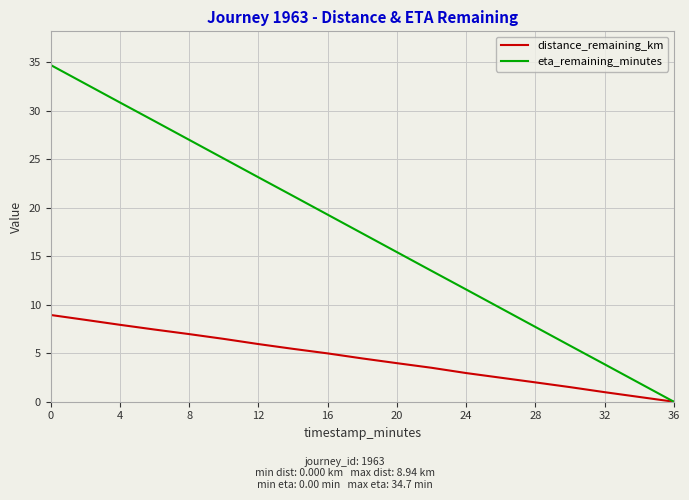

Which series has the largest total across all categories?

eta_remaining_minutes